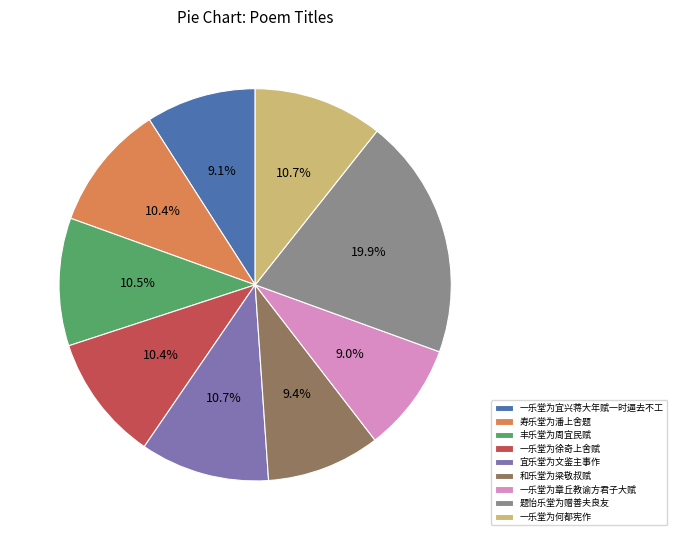

Count the number of slices in the pie.

9